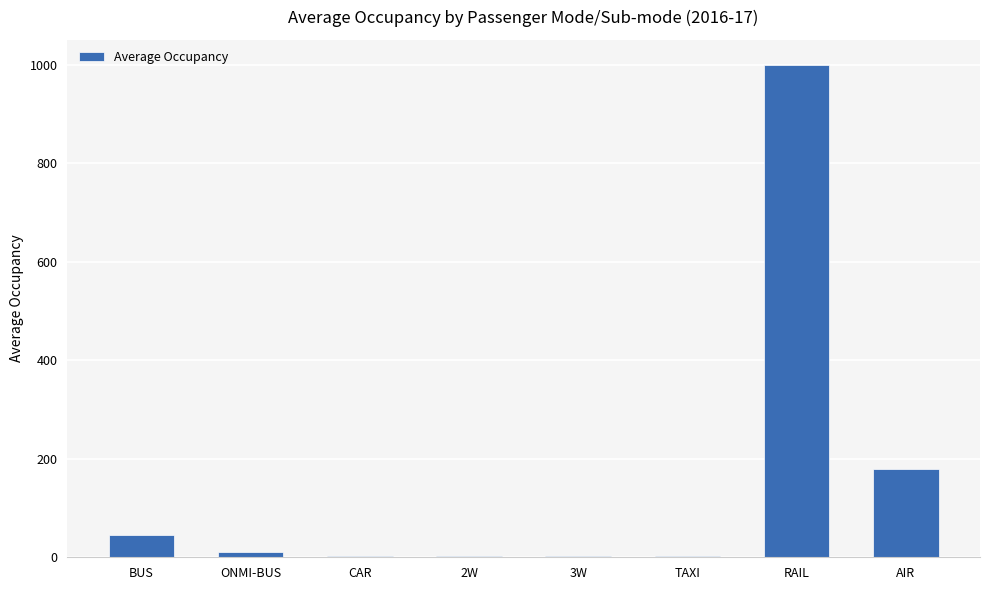

What is the difference between the values at BUS and TAXI?

42.4